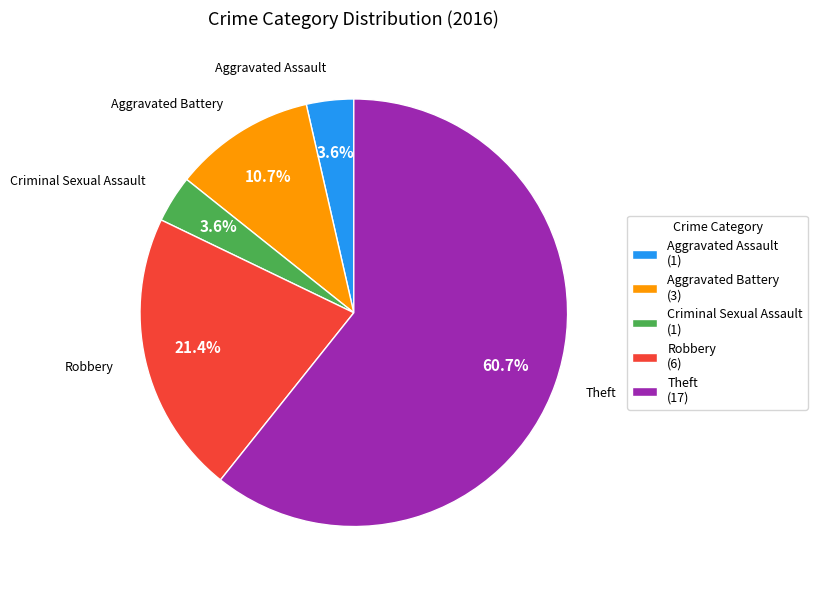

Is Robbery (6) the majority of the pie?

No